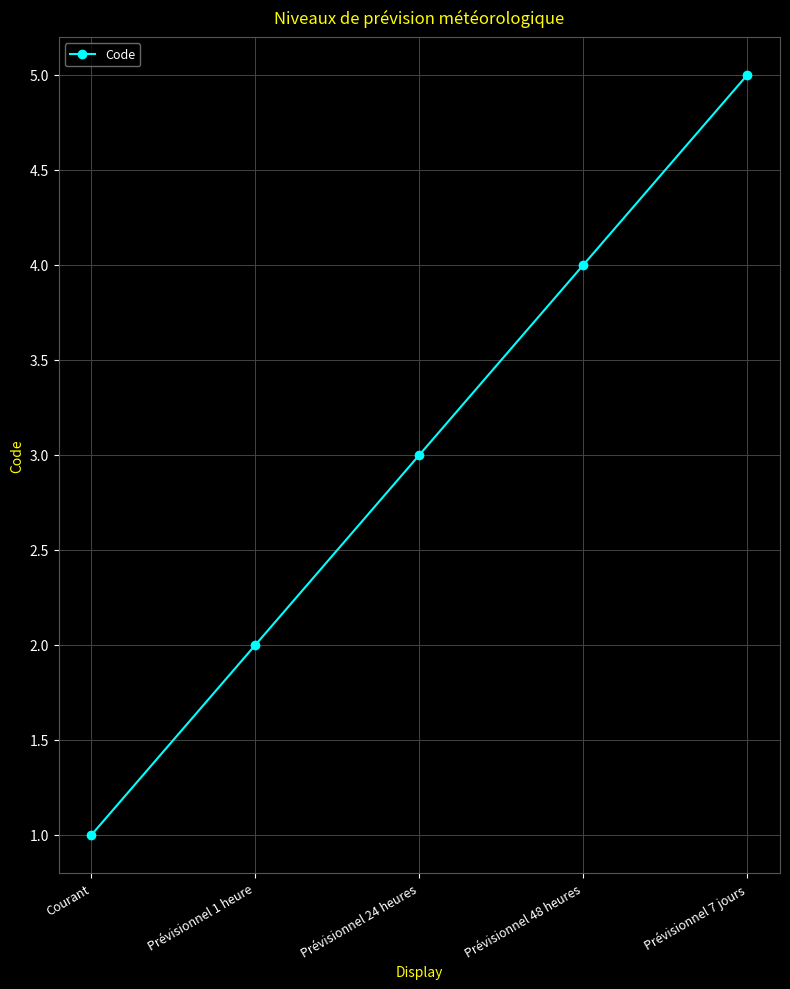

Which category has the lowest value across all series?

Courant